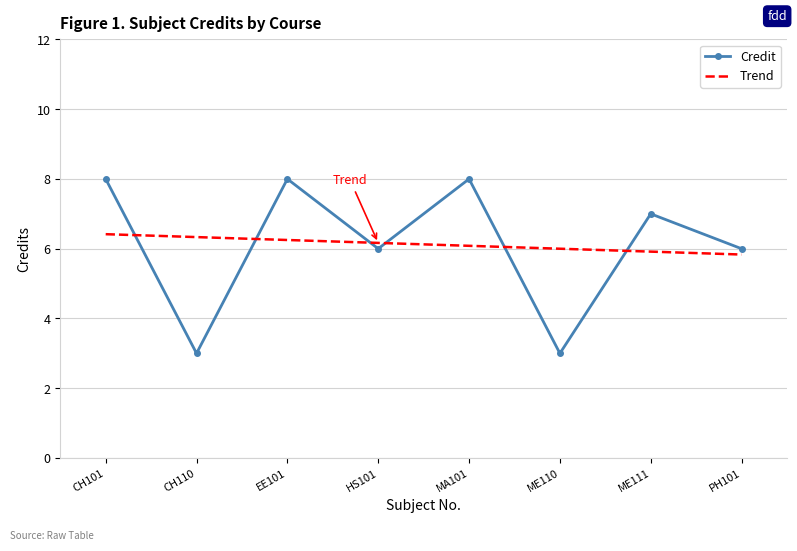

List the labels in order of value, smallest first.

CH110, ME110, HS101, PH101, ME111, CH101, EE101, MA101